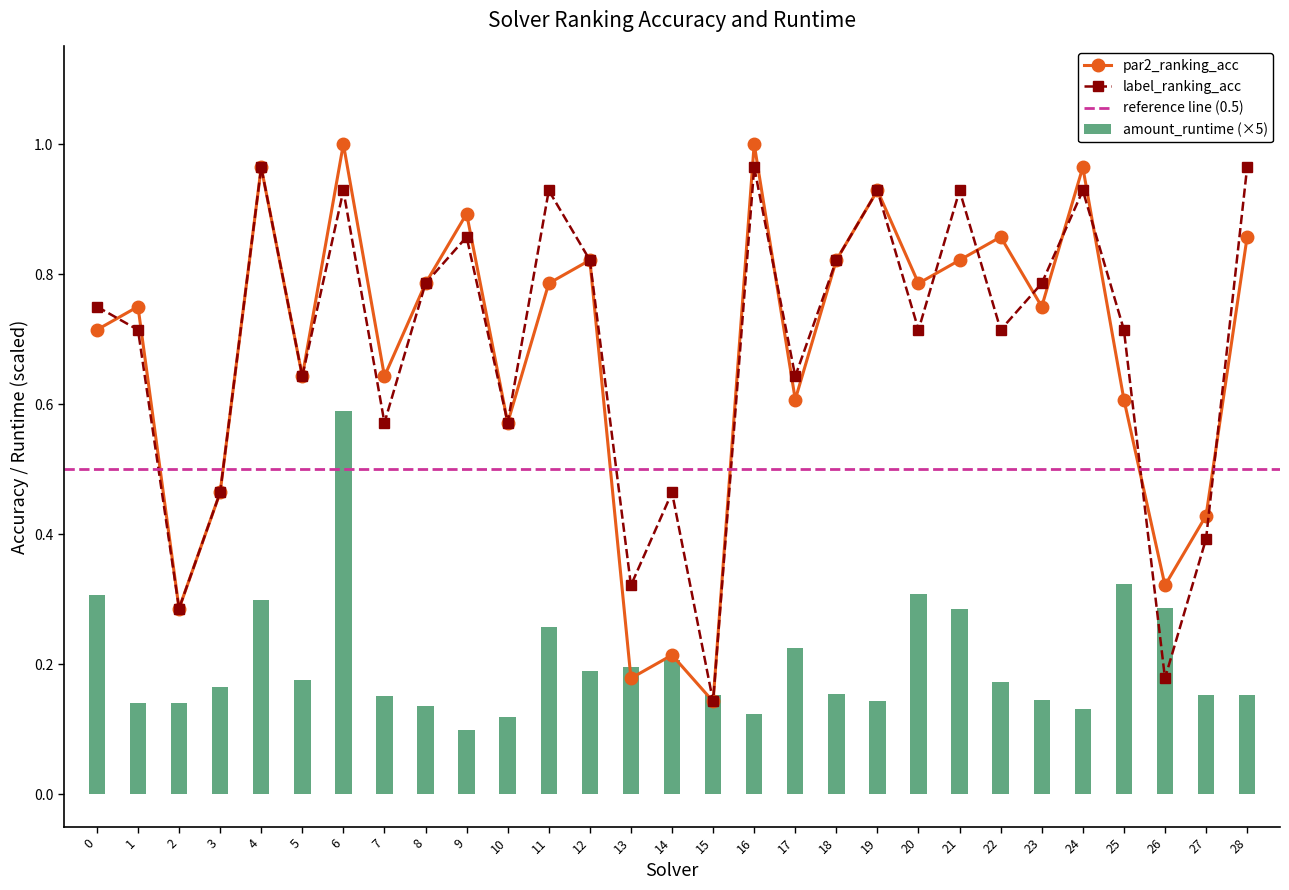

Is it true that amount_runtime equals 0.2 at 12?

True